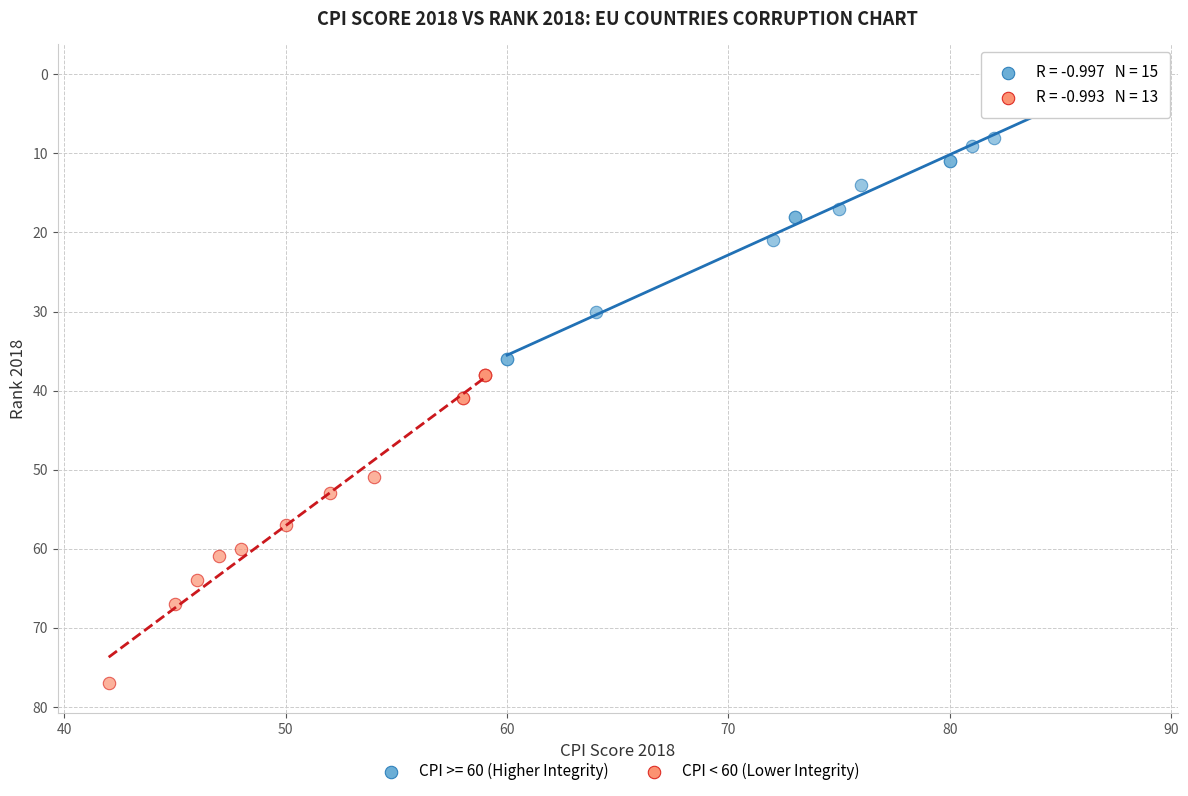

Which series contains the highest Y value?

CPI < 60 (Lower Integrity)